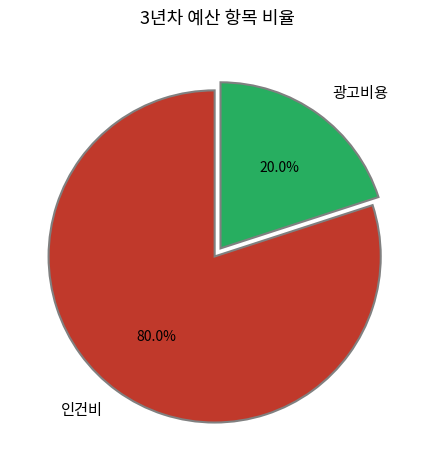

To the nearest percent, what is the combined percentage of 광고비용 and 인건비?

100%